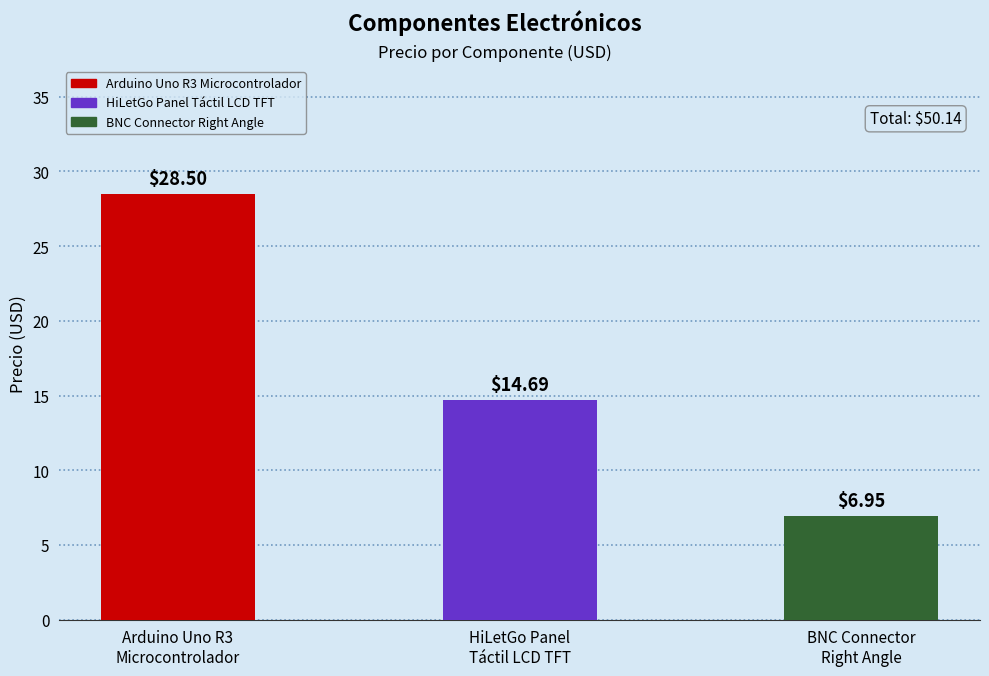

Rank the categories by value from highest to lowest.

Arduino Uno R3
Microcontrolador, HiLetGo Panel
Táctil LCD TFT, BNC Connector
Right Angle